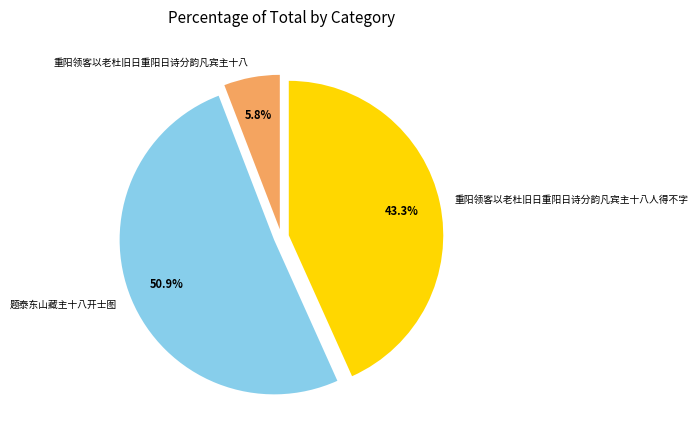

Combined, what portion of the pie is 题泰东山藏主十八开士图 and 重阳领客以老杜旧日重阳日诗分韵凡宾主十八?

56.7%